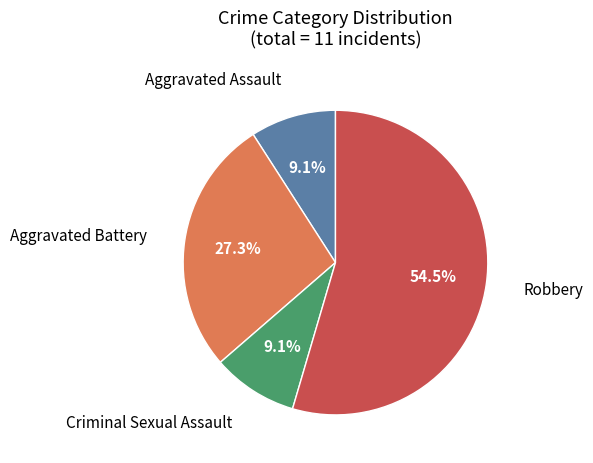

Is there a majority slice in this chart?

Yes